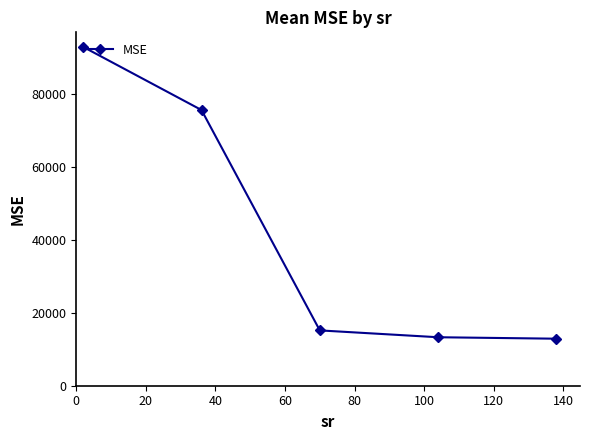

What is the difference between the maximum and minimum values?

79914.8